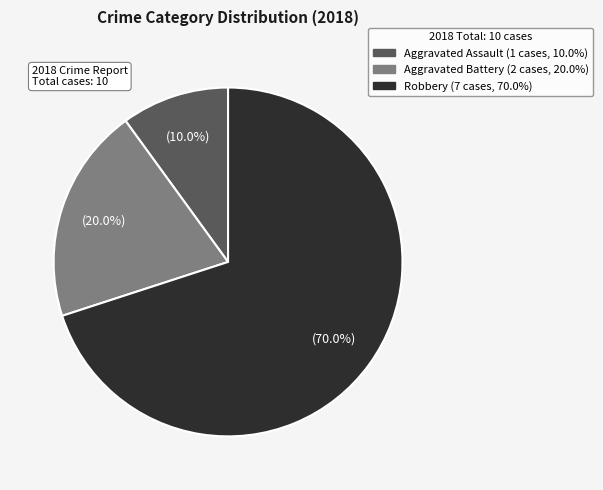

Is the sum of Robbery and Aggravated Assault greater than half?

Yes